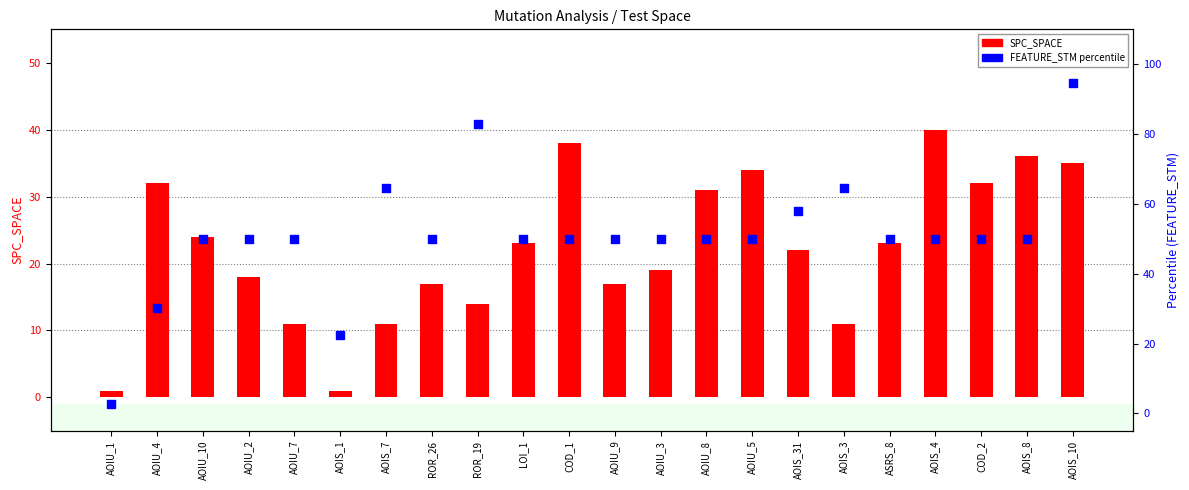

Is the value of FEATURE_STM % at AOIS_31 greater than the value of SPC_SPACE at AOIU_1?

Yes